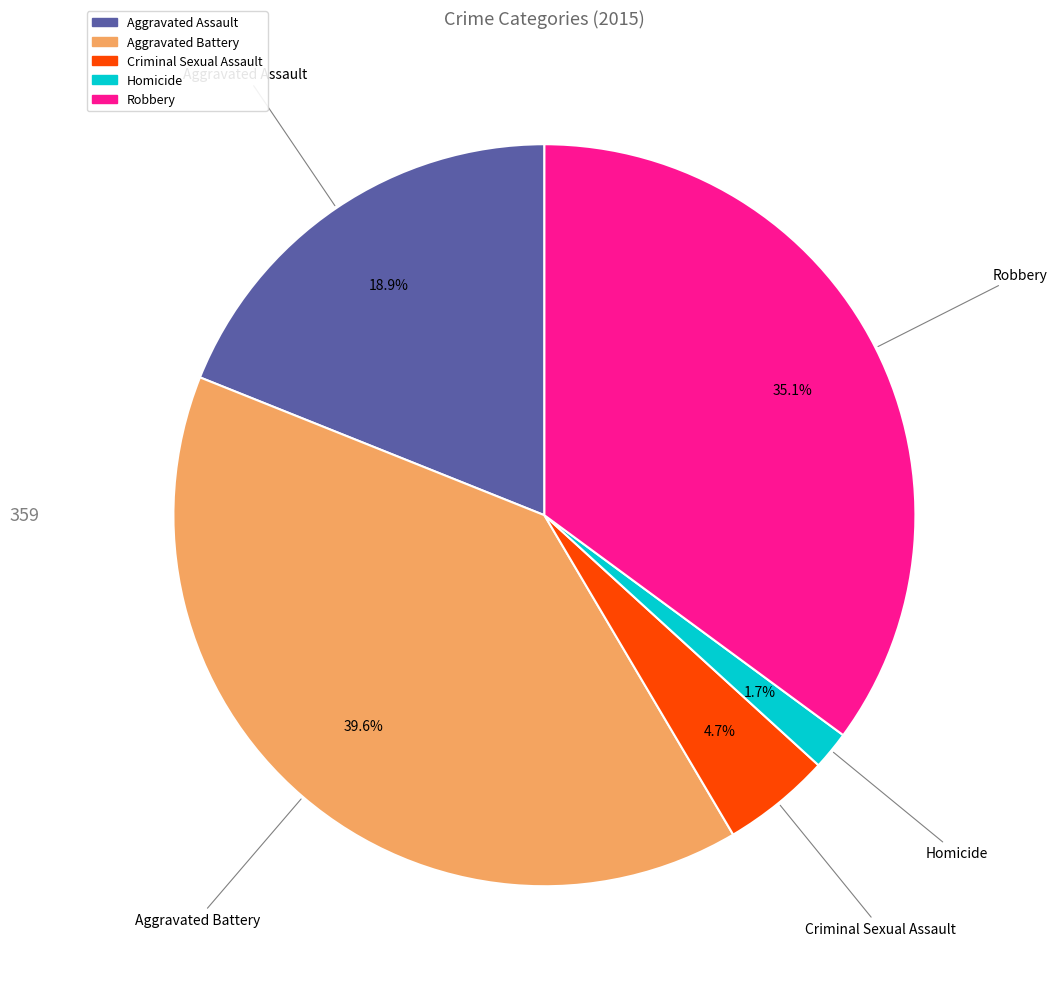

The Aggravated Battery slice represents 28% of the pie. True or false?

False